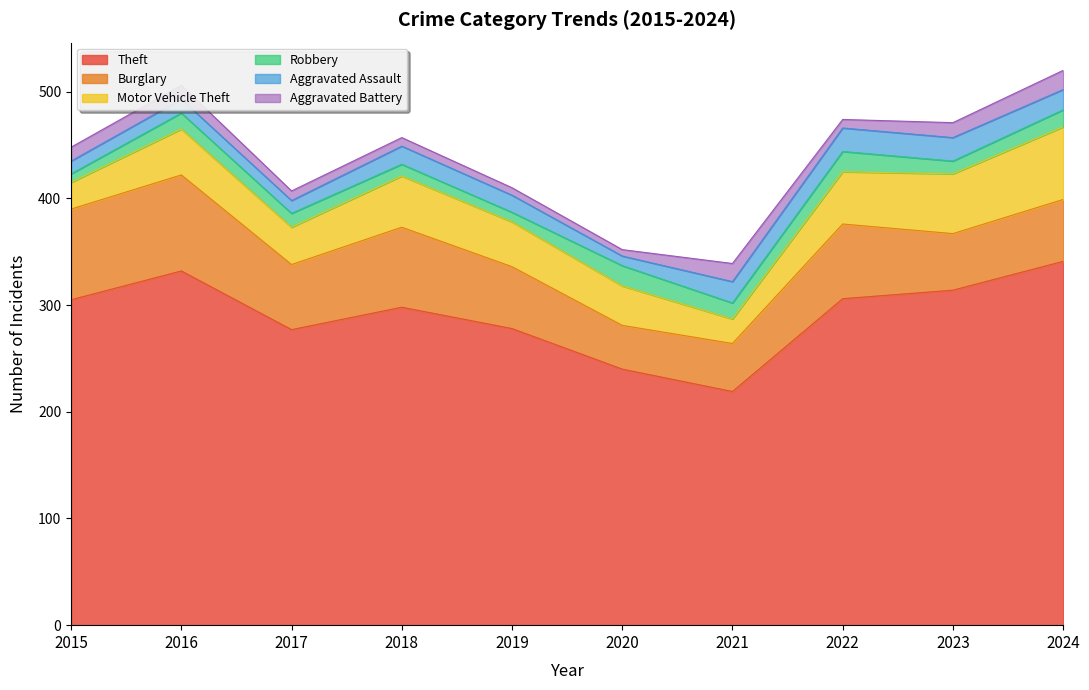

True or false: Aggravated Battery has more than 1 interior local peaks.

False